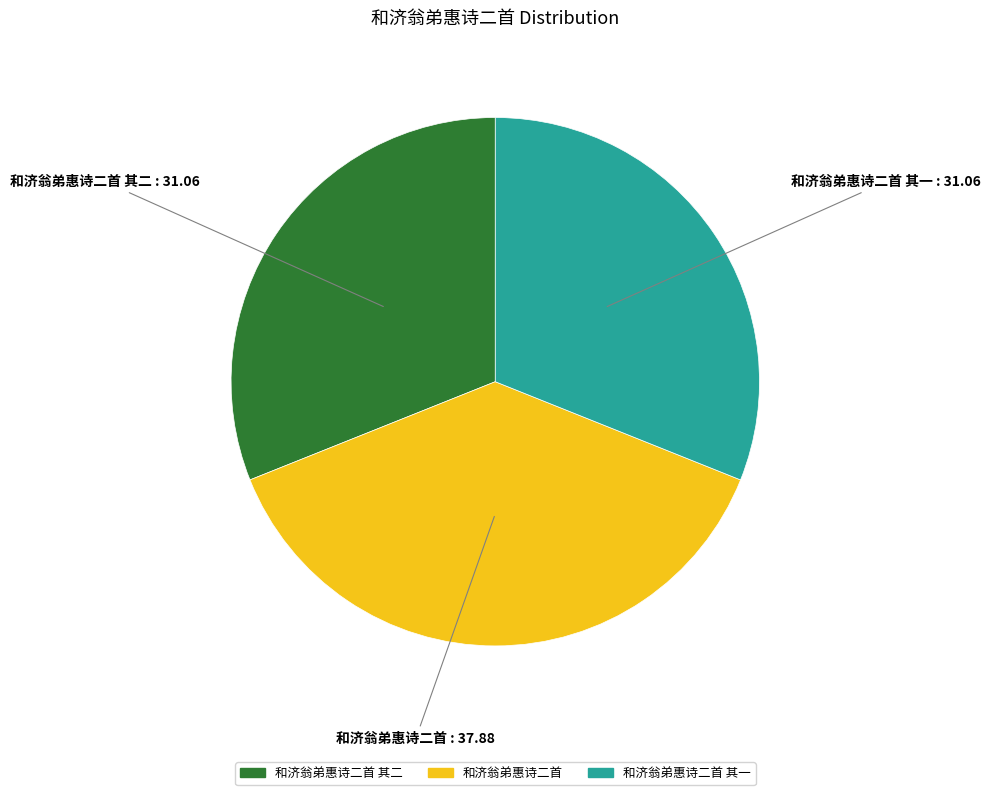

Does any single category account for the majority?

No